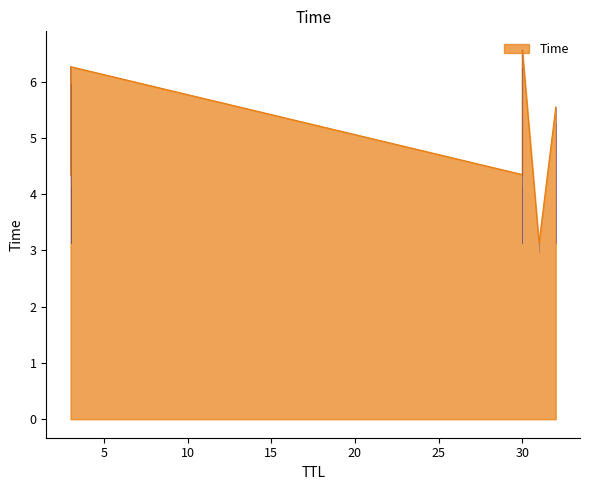

The value at 32 is 9.3. True or false?

False